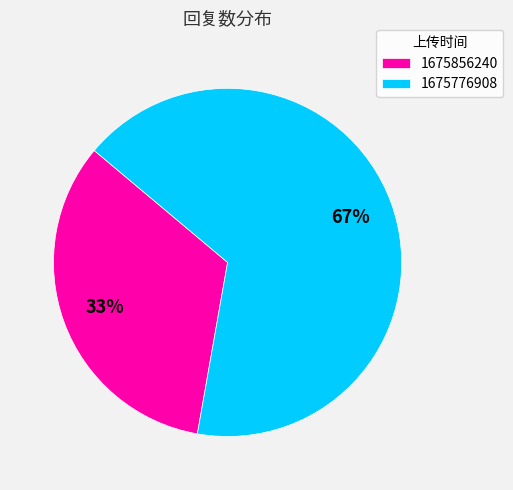

To the nearest percent, what is the average slice percentage?

50%